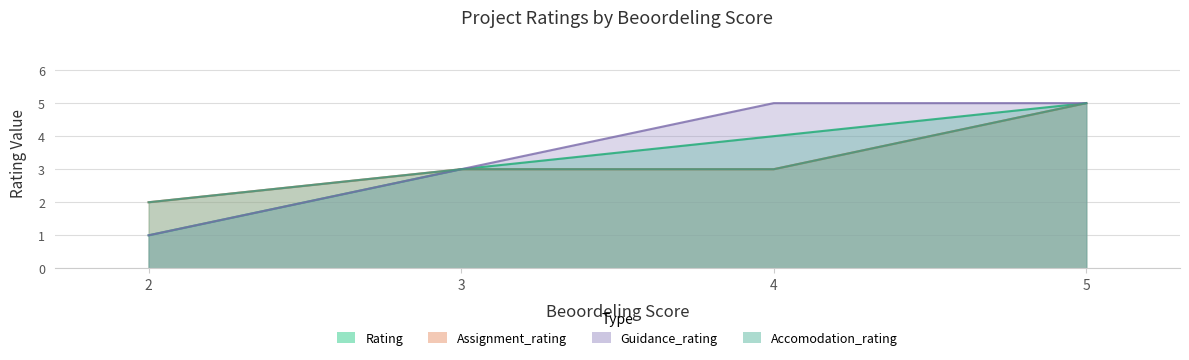

Where is Accomodation_rating nearest to the value 3?

3